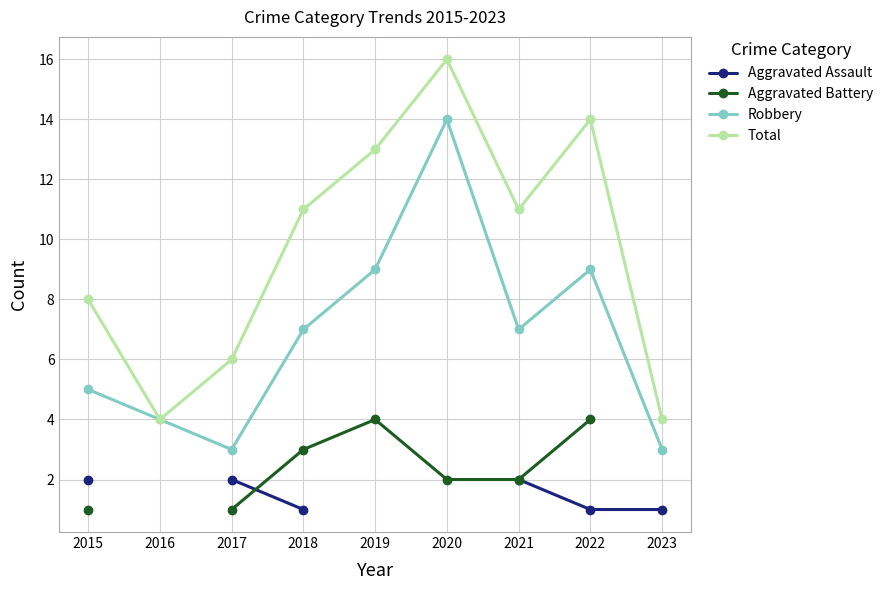

What is the highest value of the Aggravated Battery series?

4.0